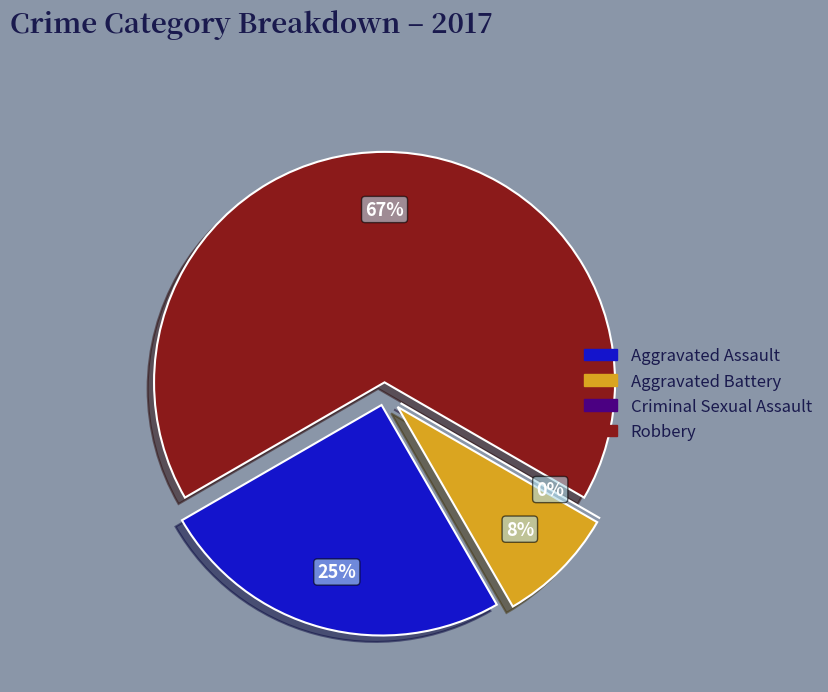

Count the number of slices in the pie.

4